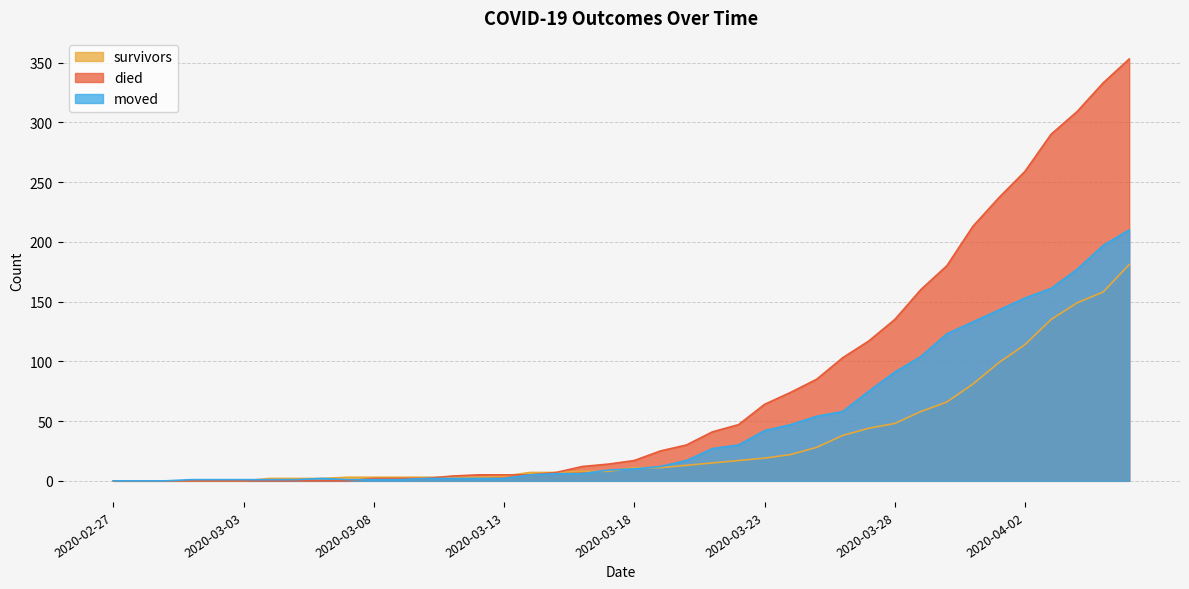

Which series has the largest total across all categories?

died